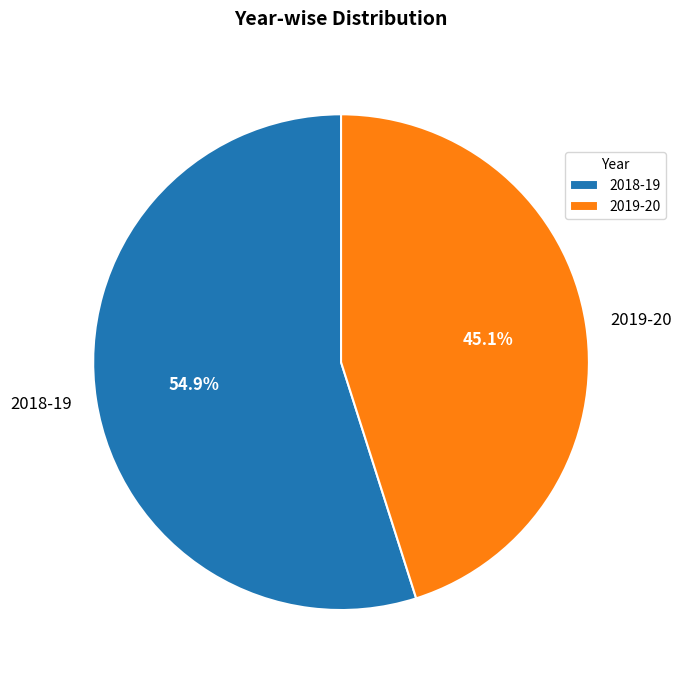

To the nearest percent, what percentage of the pie is 2019-20?

45%